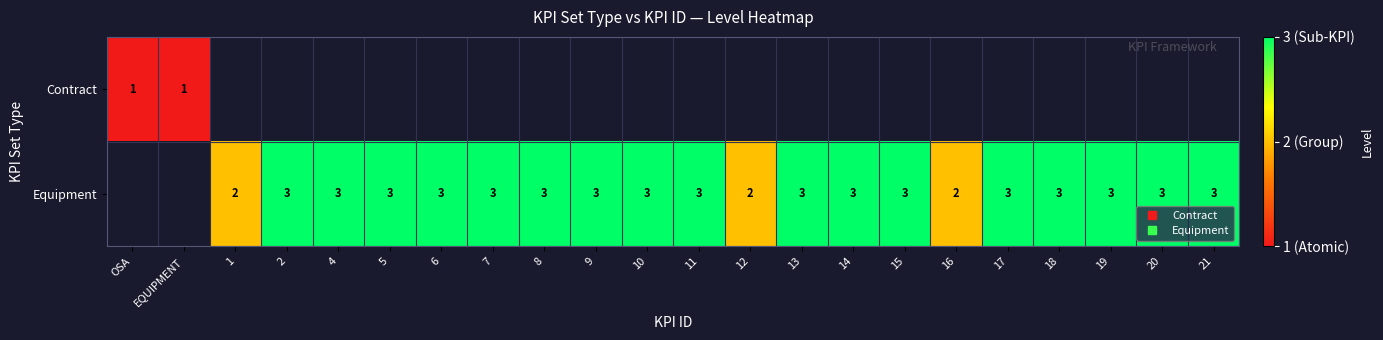

Is it true that Equipment equals 3.0 at 14?

True